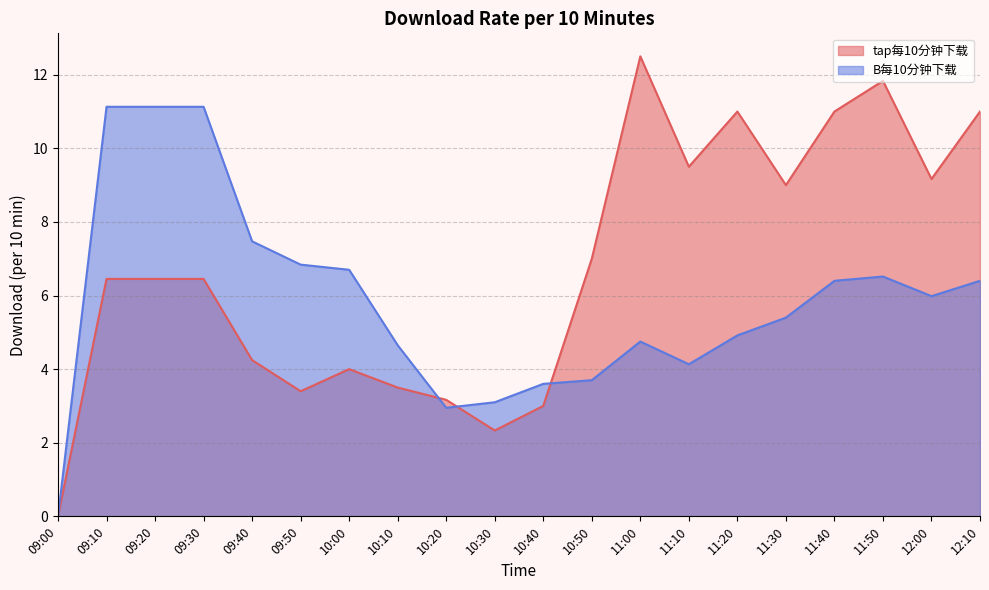

True or false: B每10分钟下载 has a value of 2.9 at 10:20.

True